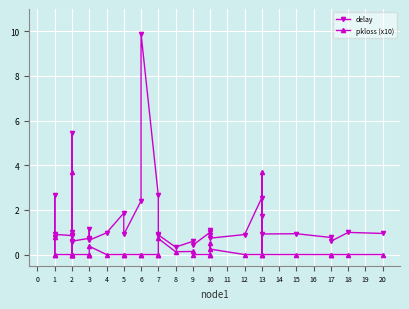

How many distinct data groups are displayed?

2